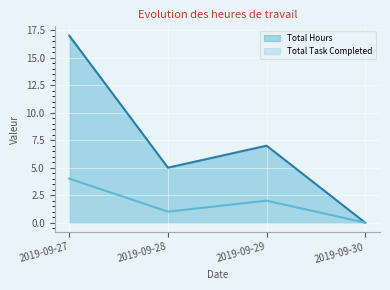

How many interior local peaks does the Total Hours series have?

1